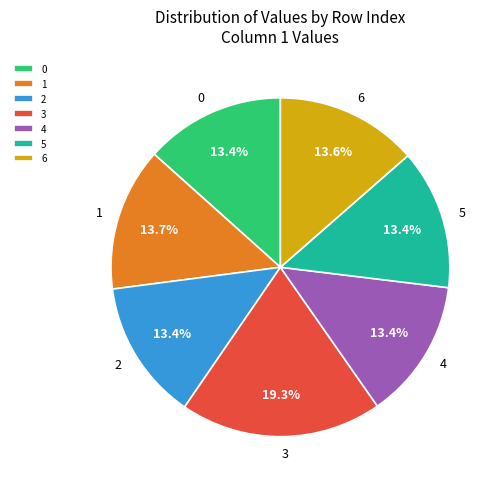

What is the ratio of the value at 1 to the value at 6?

1.0